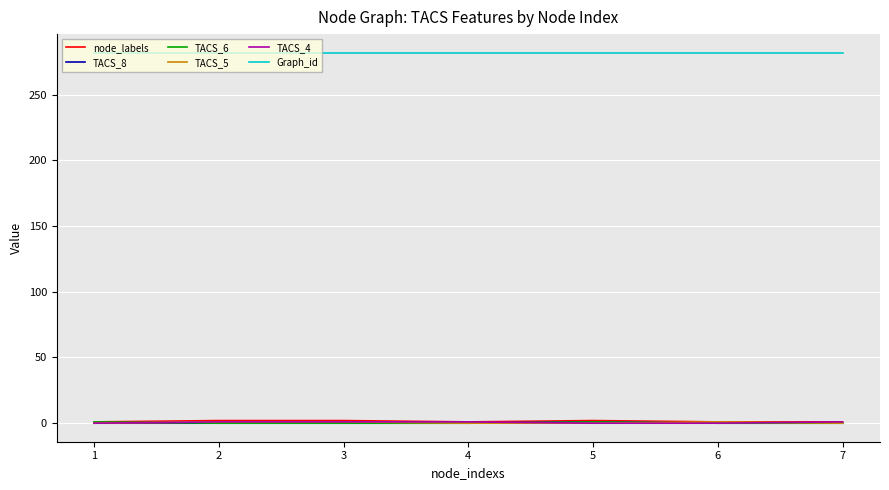

True or false: TACS_5 and Graph_id intersect in this chart.

False